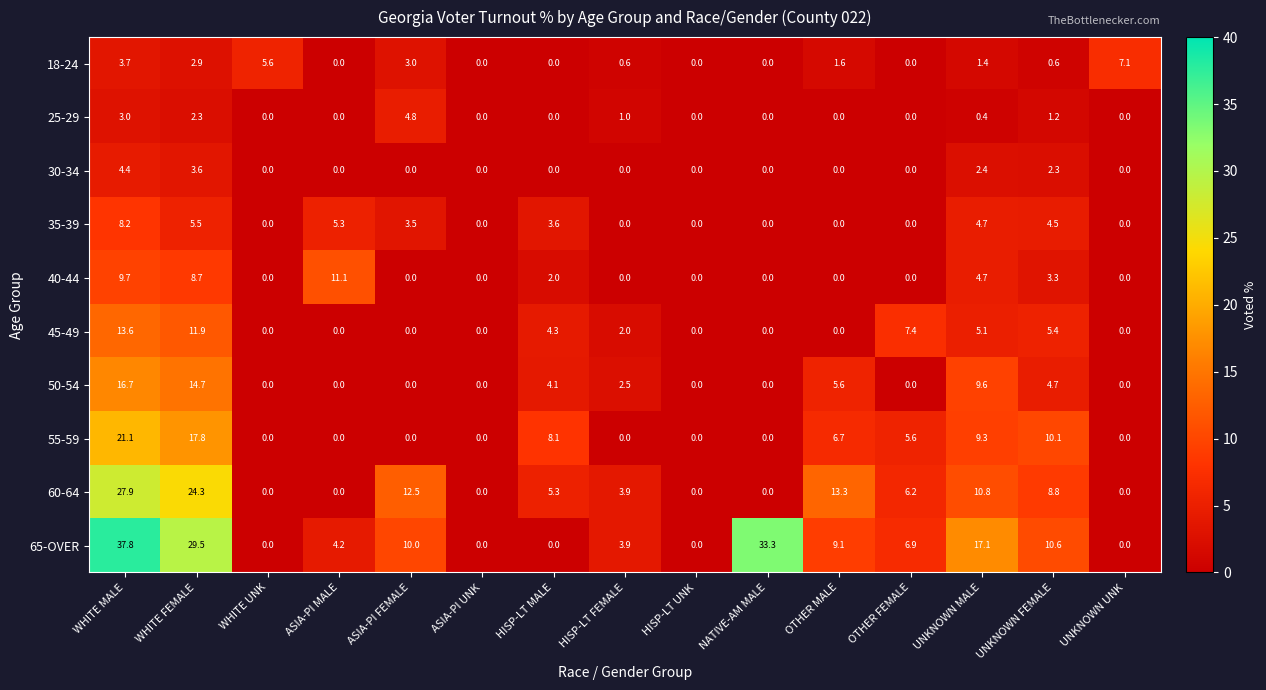

Between ASIA-PI FEMALE and HISP-LT FEMALE, which series saw the biggest shift?

60-64